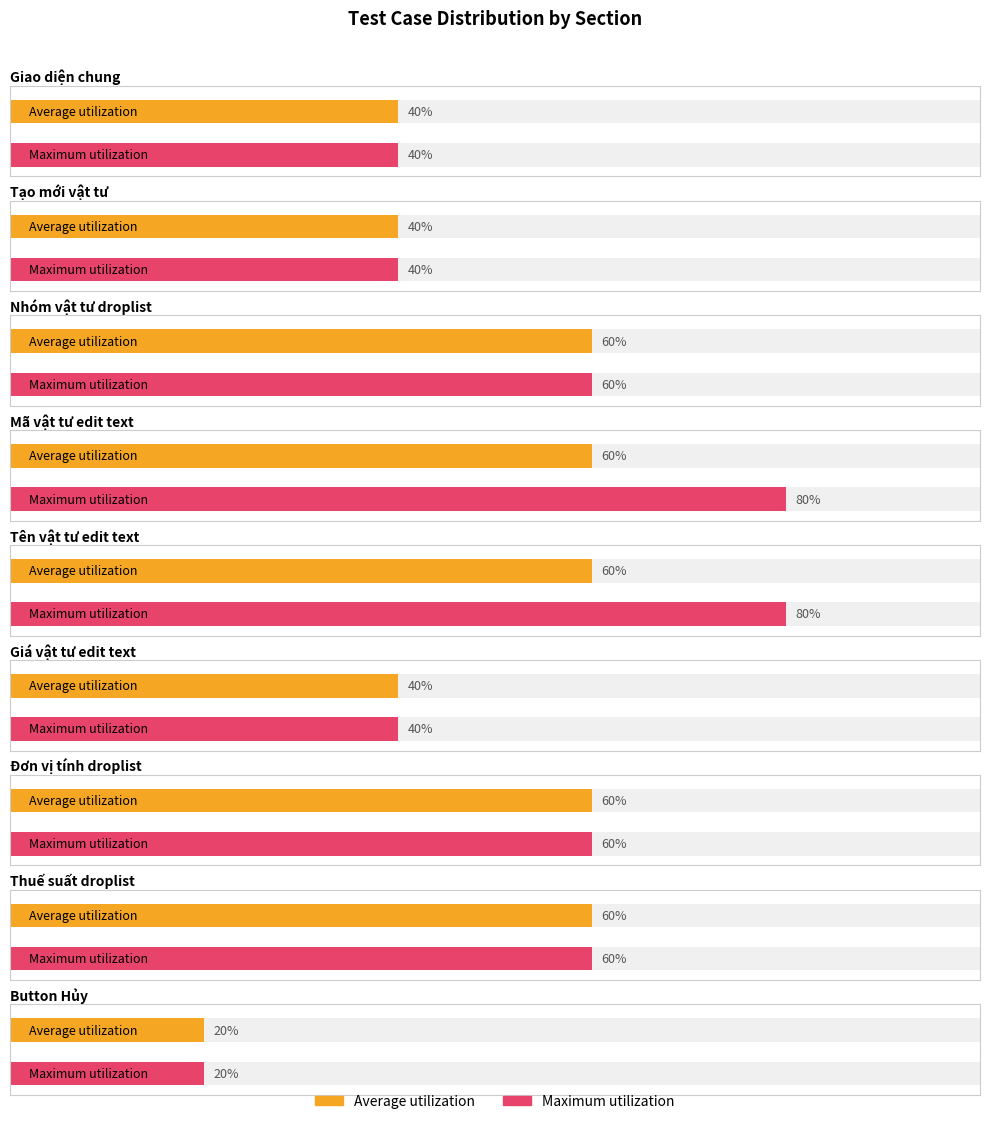

List the series in order of their overall mean, highest first.

Maximum utilization, Average utilization